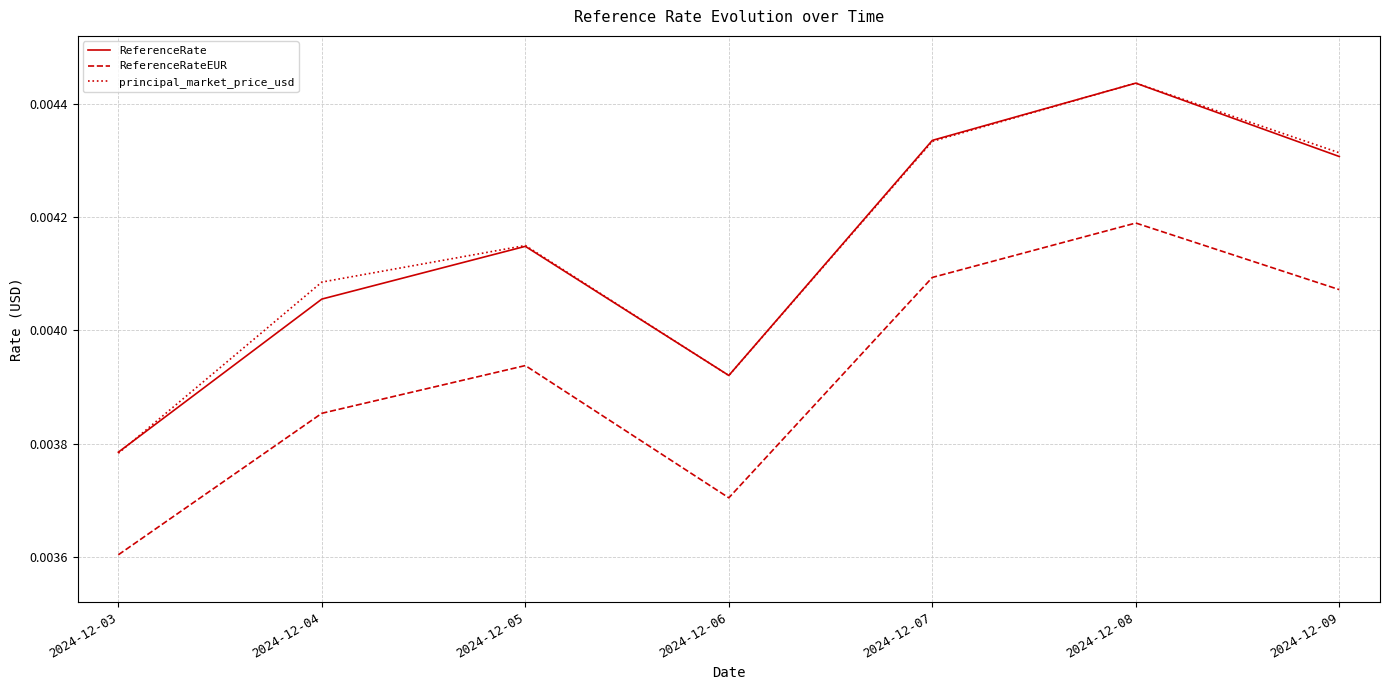

Which series has the largest range (max minus min)?

principal_market_price_usd